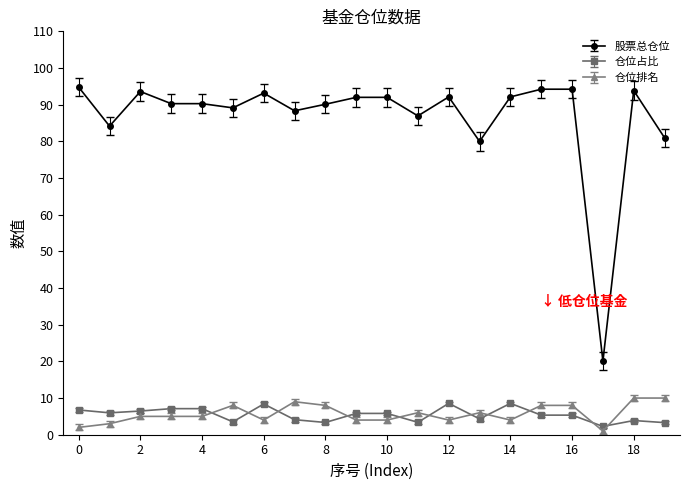

How many lines are shown in the chart?

3